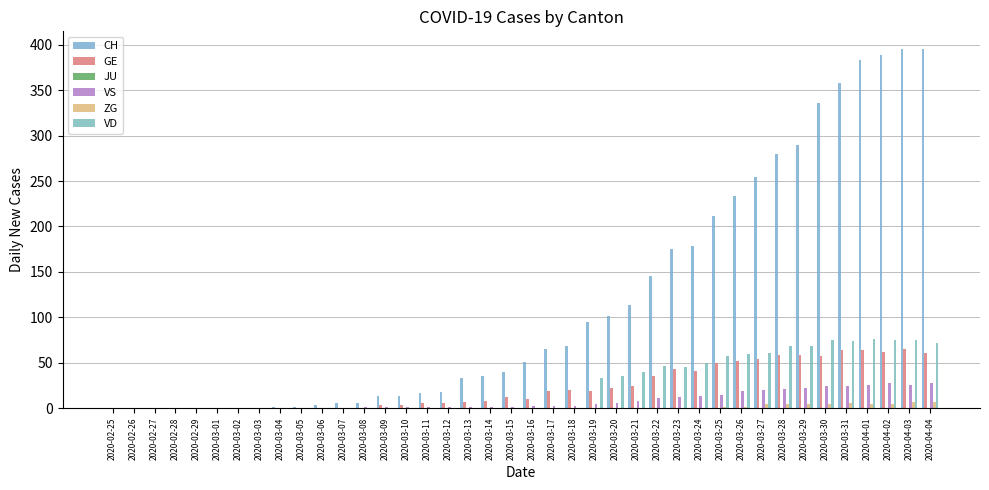

Are the bars horizontal?

No